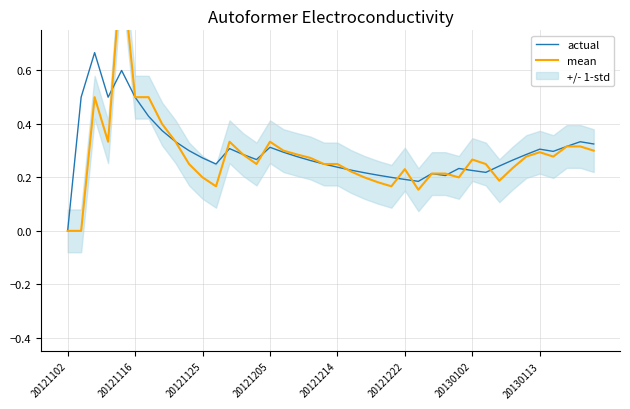

What is the label of the 19th point from the right?

21